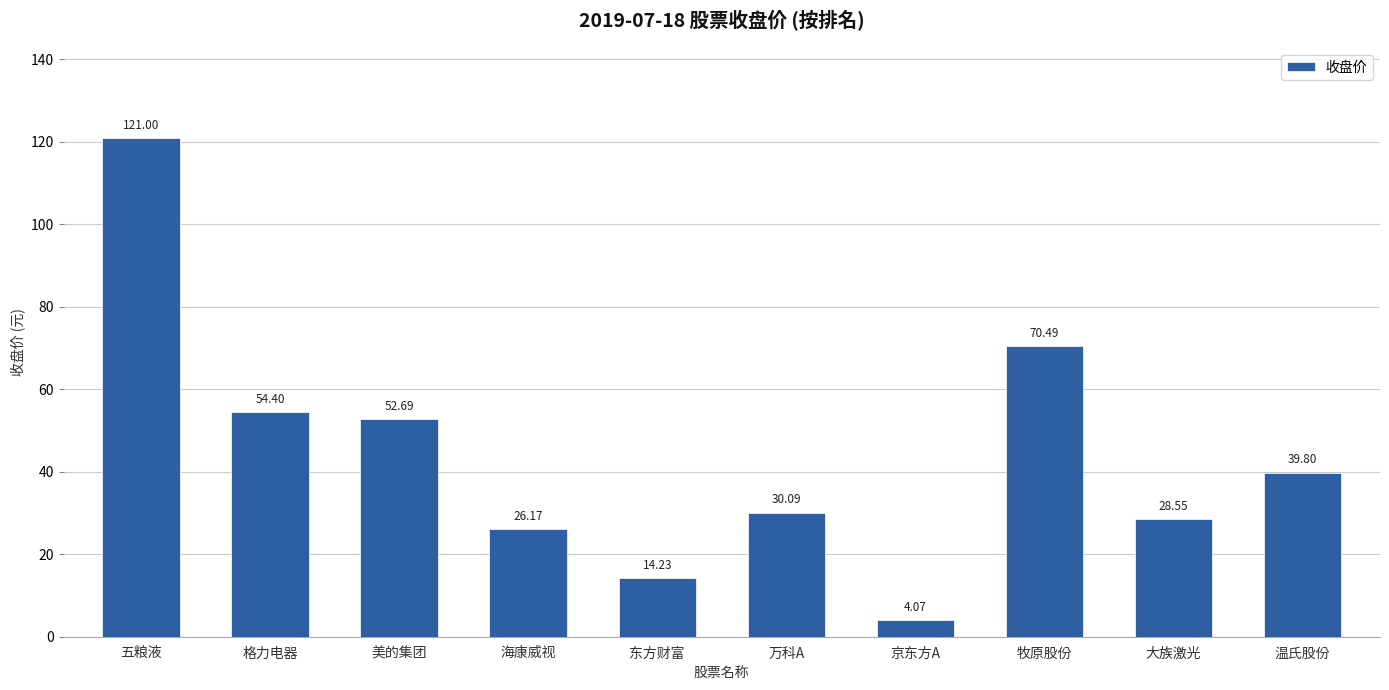

What is the change in value from 海康威视 to 大族激光?

+2.4